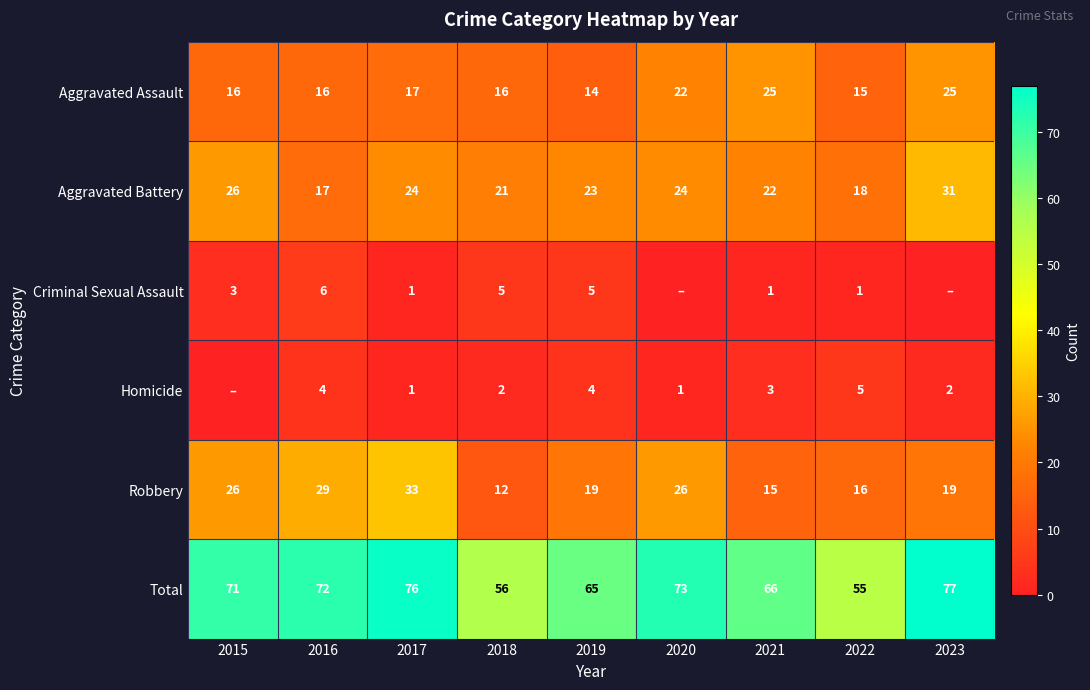

Is it true that Robbery equals 22 at 2017?

False